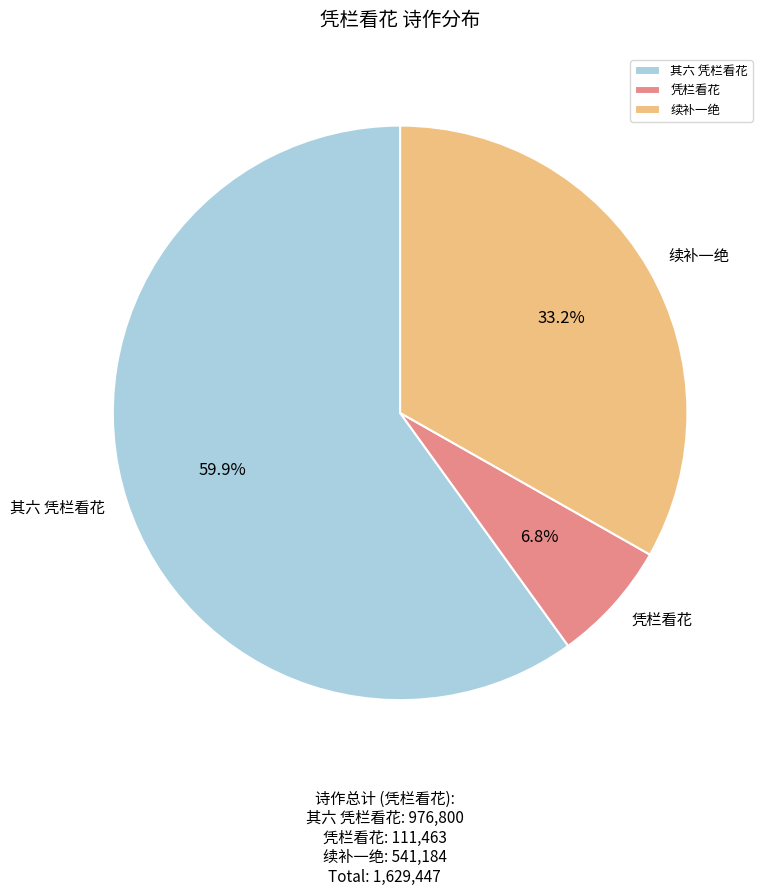

Is there any slice that represents more than half of the pie?

Yes